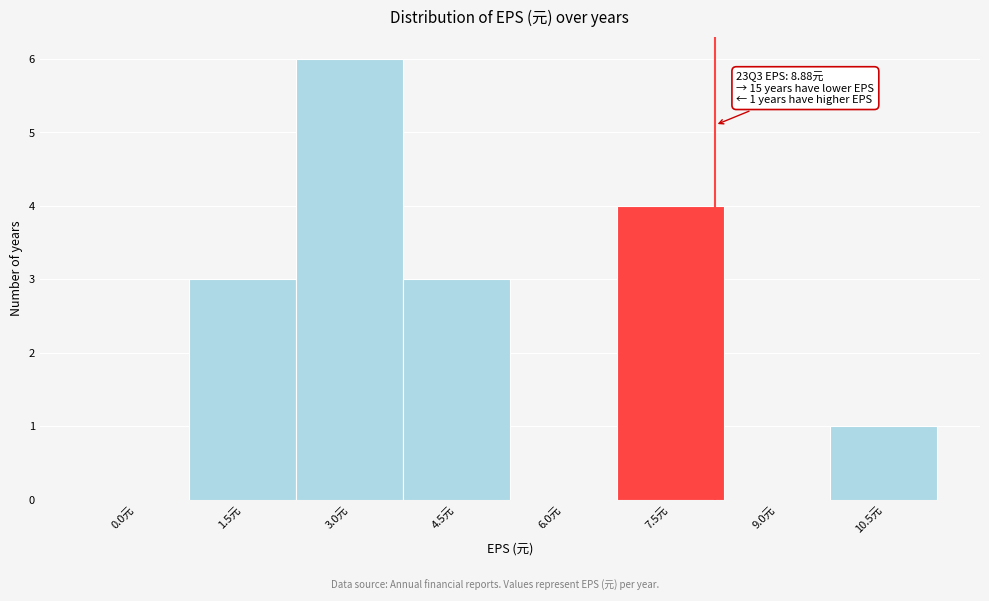

Reading left to right, what are all the values shown in this chart?

0.0元=0	1.5元=3	3.0元=6	4.5元=3	6.0元=0	7.5元=4	9.0元=0	10.5元=1